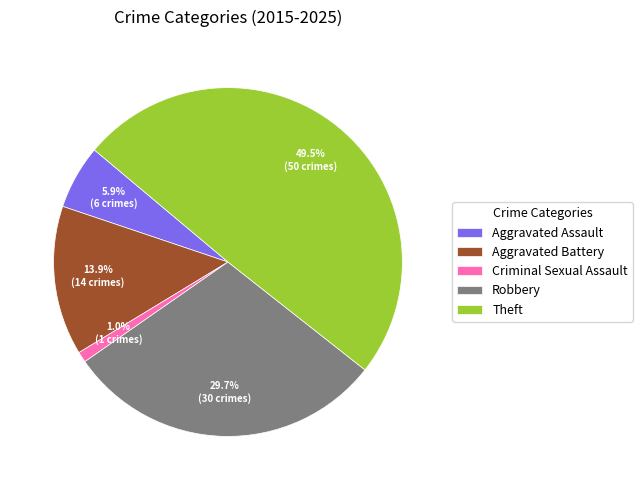

Is it true that Aggravated Assault is 18% of the pie?

False